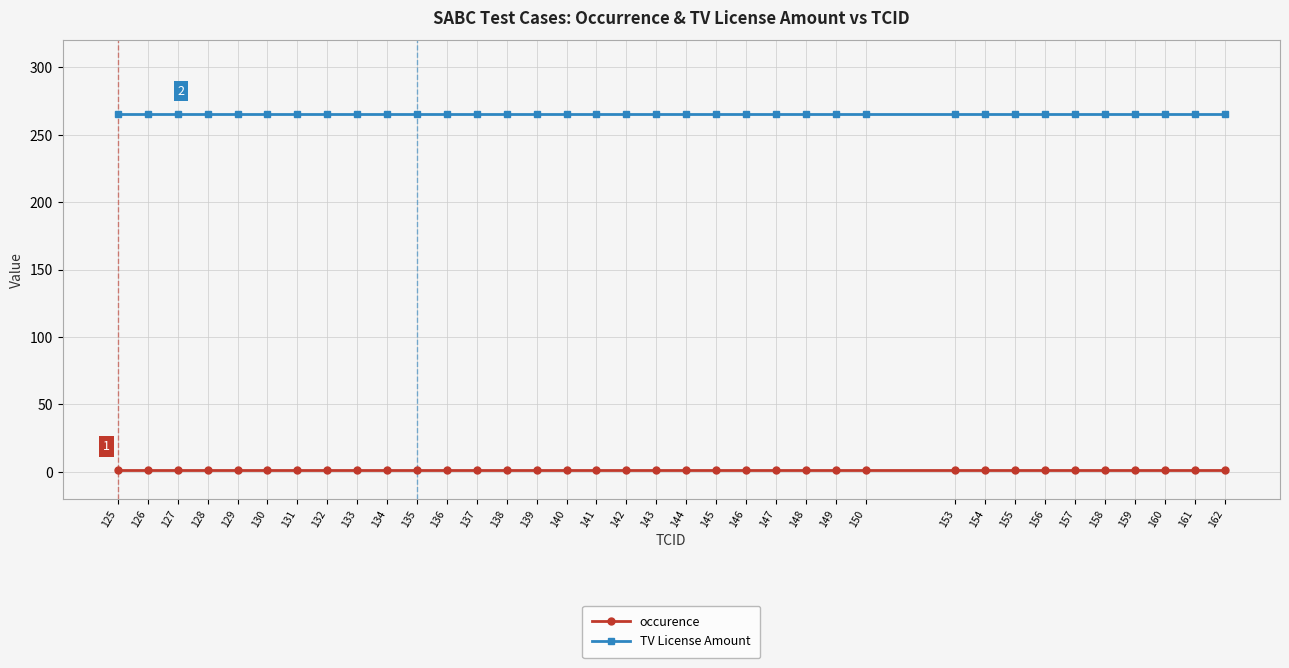

Reading right to left, transcribe all the data shown in this chart.

occurence: 1	1	1	1	1	1	1	1	1	1	1	1	1	1	1	1	1	1	1	1	1	1	1	1	1	1	1	1	1	1	1	1	1	1	1	1
TV License Amount: 265	265	265	265	265	265	265	265	265	265	265	265	265	265	265	265	265	265	265	265	265	265	265	265	265	265	265	265	265	265	265	265	265	265	265	265